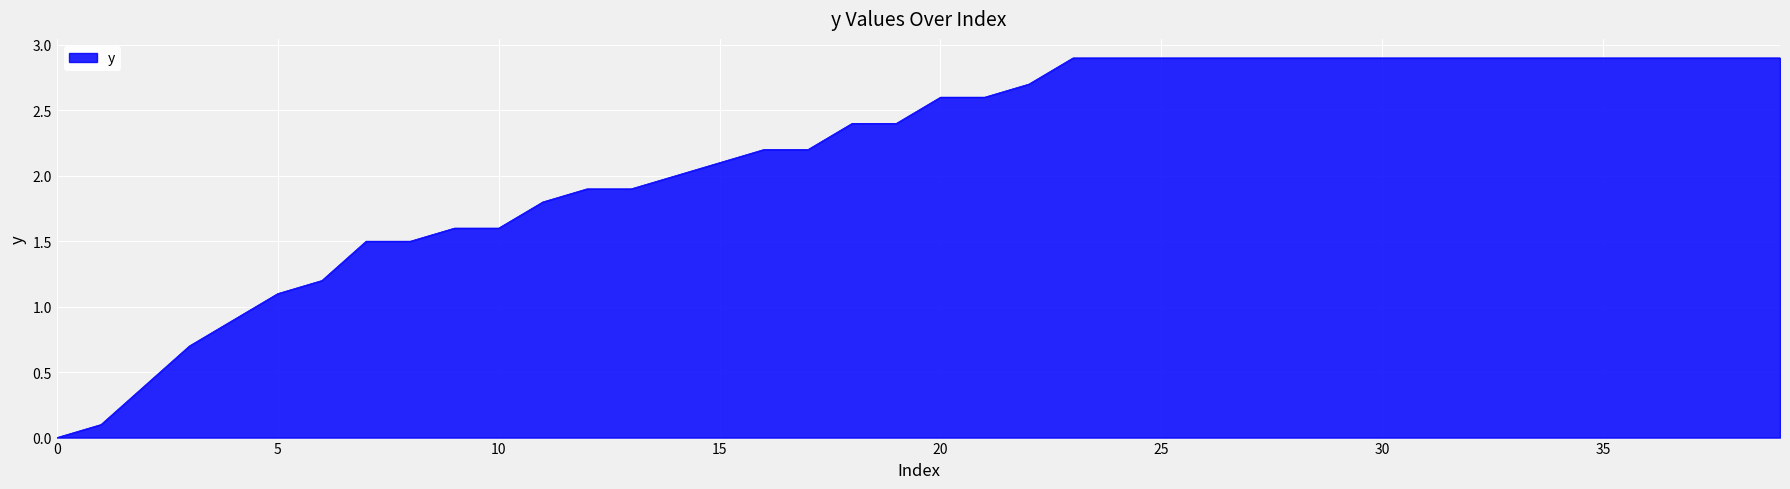

What is the difference between the maximum and minimum values?

2.9